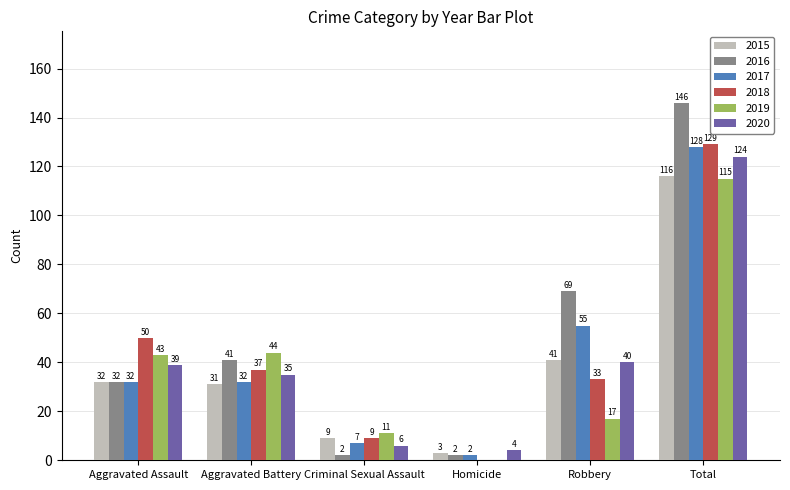

Is the value of 2016 at Aggravated Assault greater than the value of 2017 at Robbery?

No